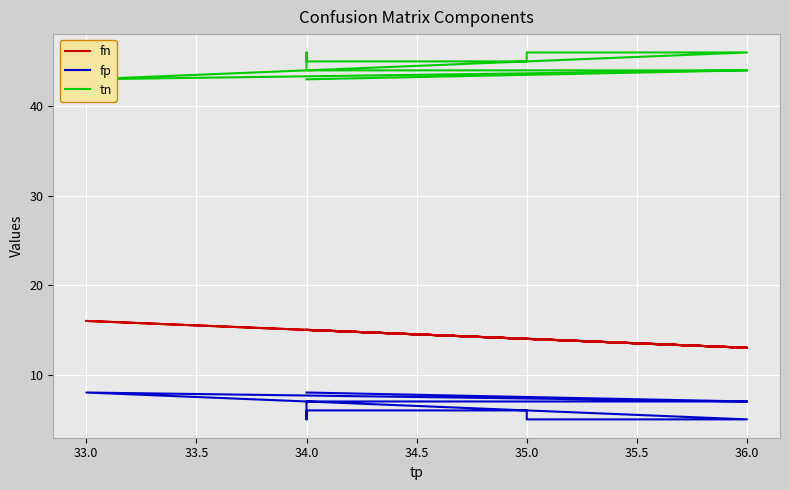

Which series has the widest spread of values?

fn